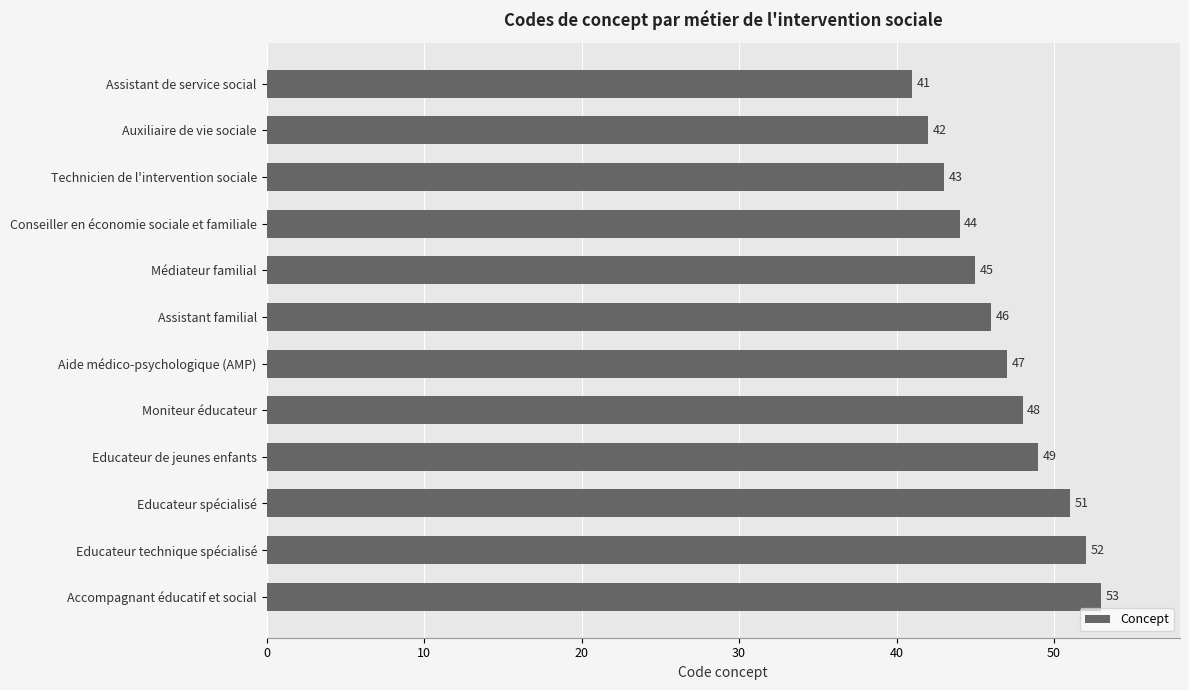

What is the value of the 4th bar from the top?

44